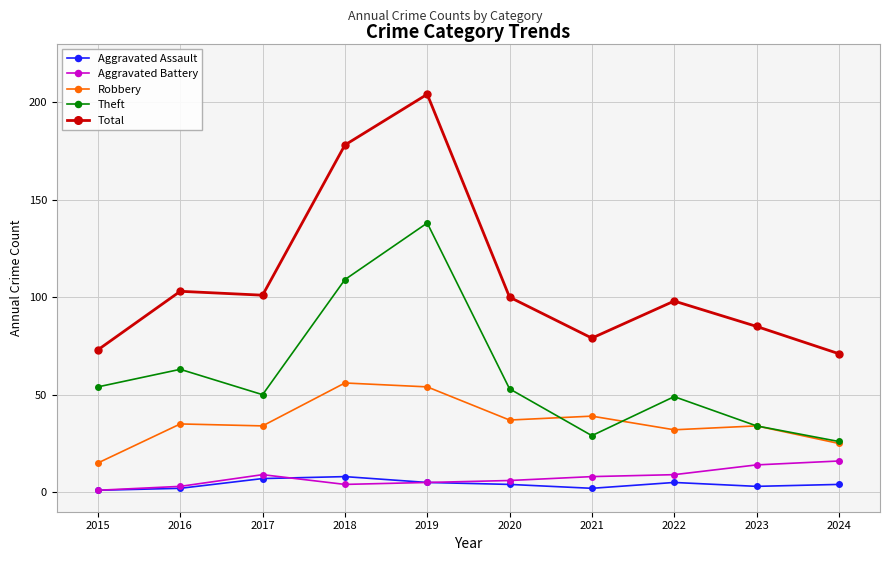

What is the value of the Total point at the 3rd from the left?

101